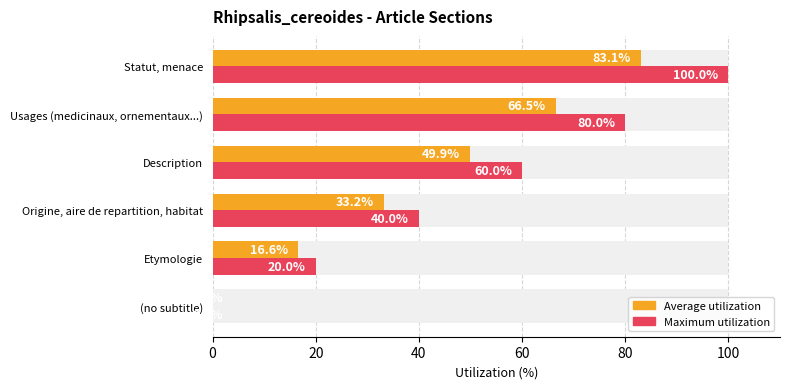

How many groups of bars are there?

6